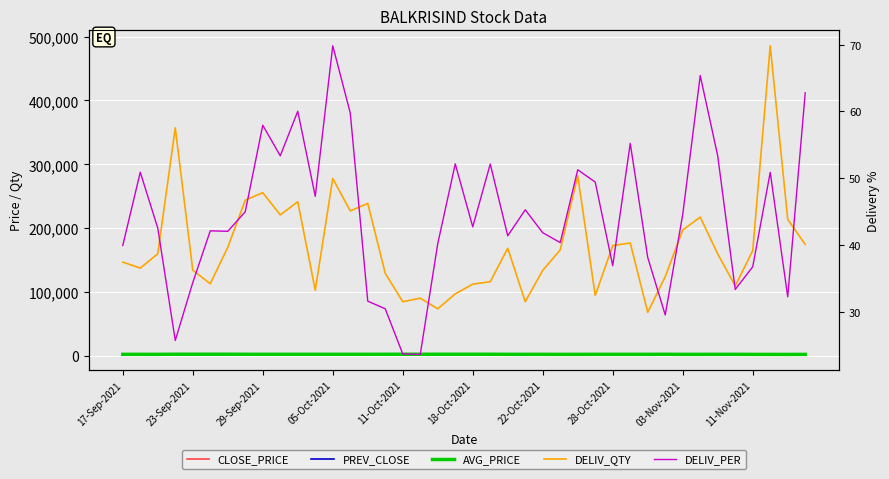

How many lines are shown in the chart?

5